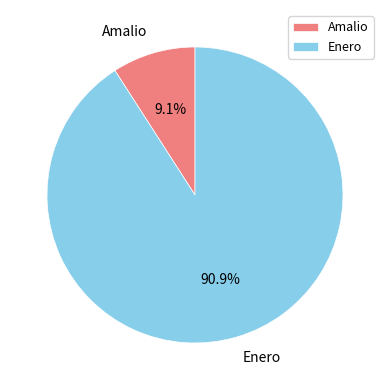

Rank the categories by value from highest to lowest.

Enero, Amalio